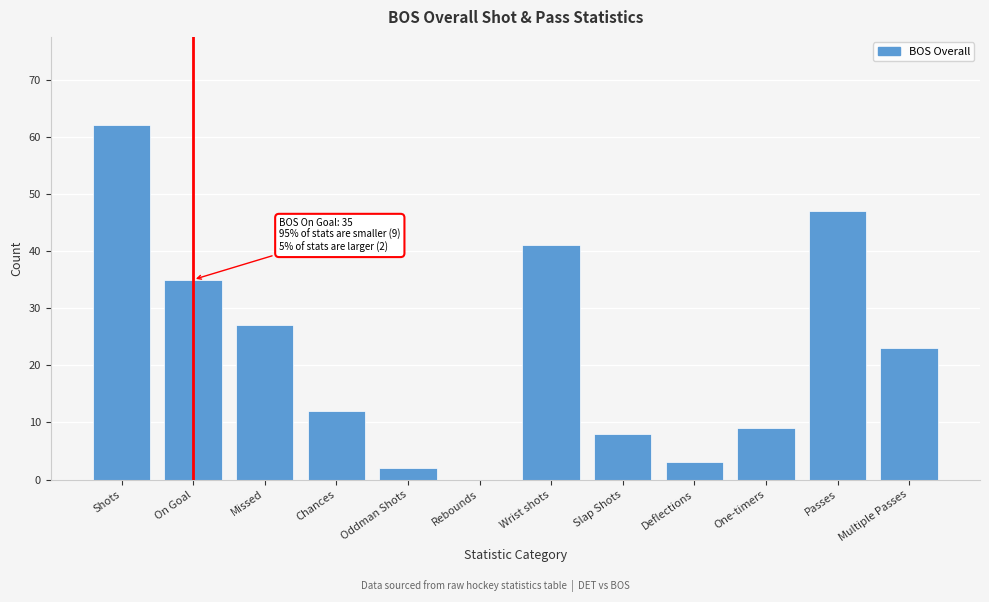

Reading left to right, extract all data points from this chart.

Shots=62	On Goal=35	Missed=27	Chances=12	Oddman Shots=2	Rebounds=0	Wrist shots=41	Slap Shots=8	Deflections=3	One-timers=9	Passes=47	Multiple Passes=23